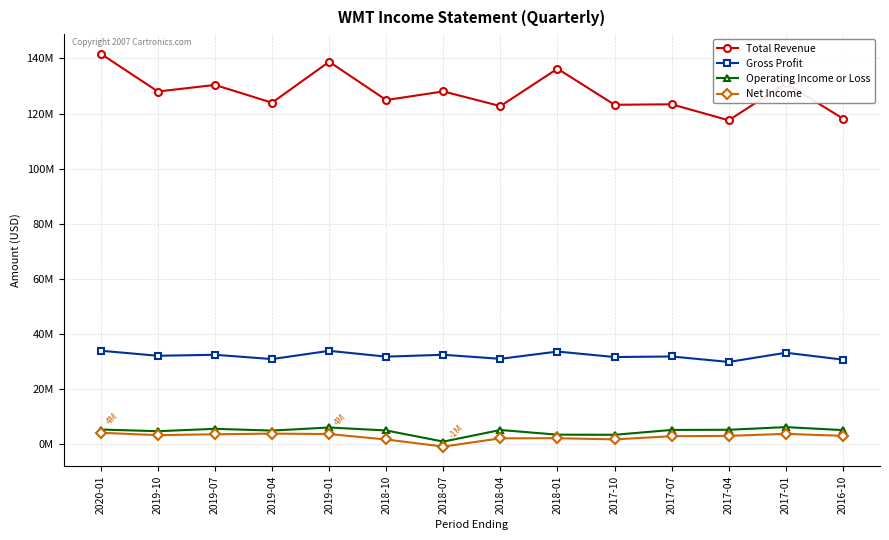

Reading left to right, extract all data points from this chart.

Total Revenue: 141671000	127991000	130377000	123925000	138793000	124894000	128028000	122690000	136267000	123179000	123355000	117542000	130936000	118179000
Gross Profit: 33923000	32091000	32454000	30891000	33886000	31778000	32457000	30983000	33627000	31632000	31834000	29854000	33193000	30695000
Operating Income or Loss: 5322000	4718000	5583000	4945000	6067000	4986000	950000	5154000	3463000	3420000	5181000	5237000	6205000	5119000
Net Income: 4141000	3288000	3610000	3842000	3687000	1710000	-861000	2134000	2175000	1749000	2899000	3039000	3757000	3034000